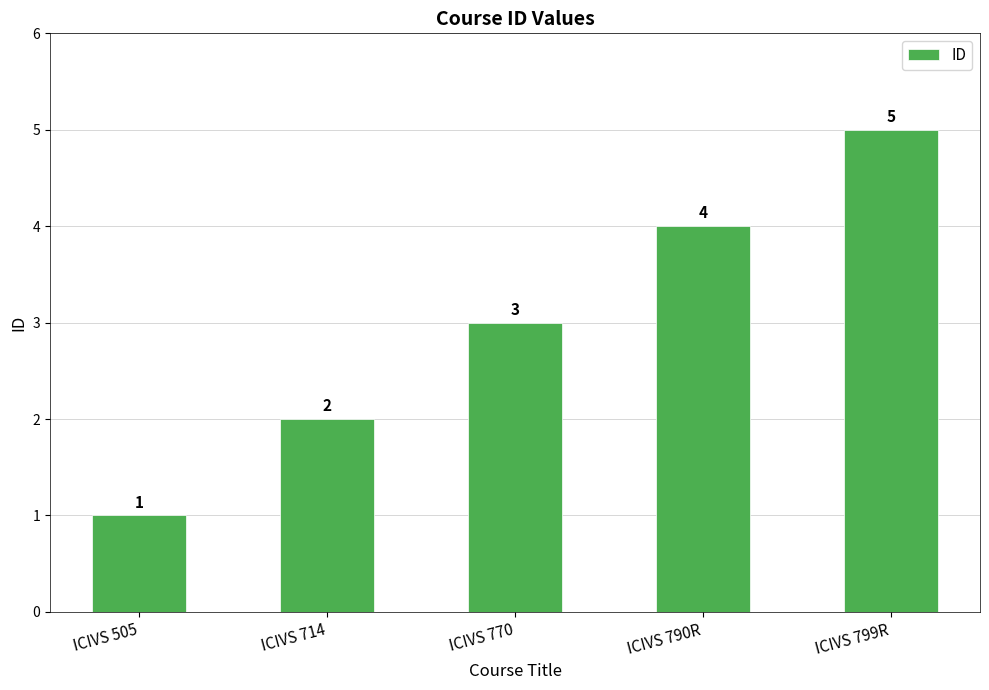

True or false: the data shows 2 at ICIVS 505.

False